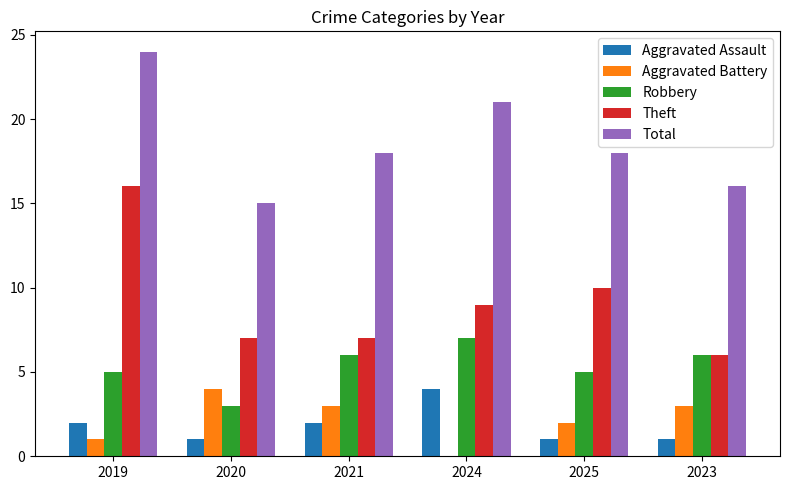

Reading left to right, list all the values displayed in this chart.

Aggravated Assault: 2	1	2	4	1	1
Aggravated Battery: 1	4	3	0	2	3
Robbery: 5	3	6	7	5	6
Theft: 16	7	7	9	10	6
Total: 24	15	18	21	18	16